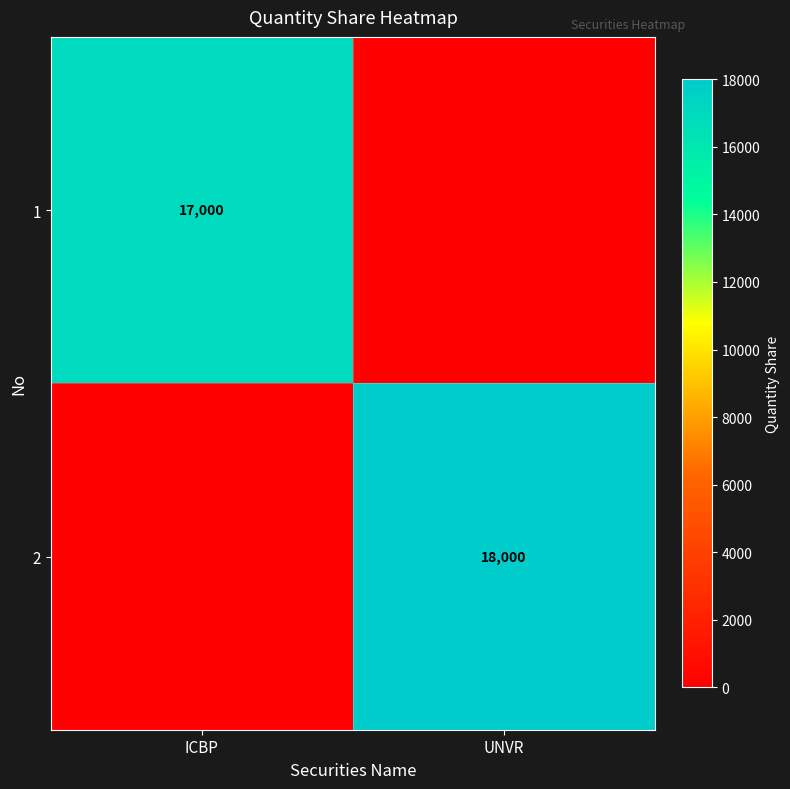

True or false: 2 has a value of 30693 at UNVR.

False